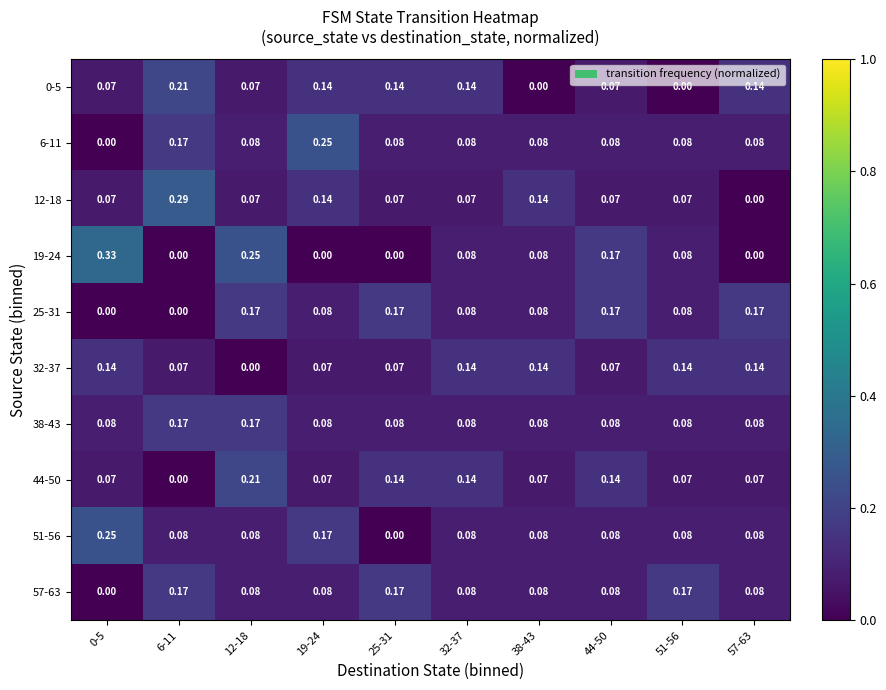

Is the value of 12-18 at 25-31 greater than the value of 57-63 at 12-18?

No